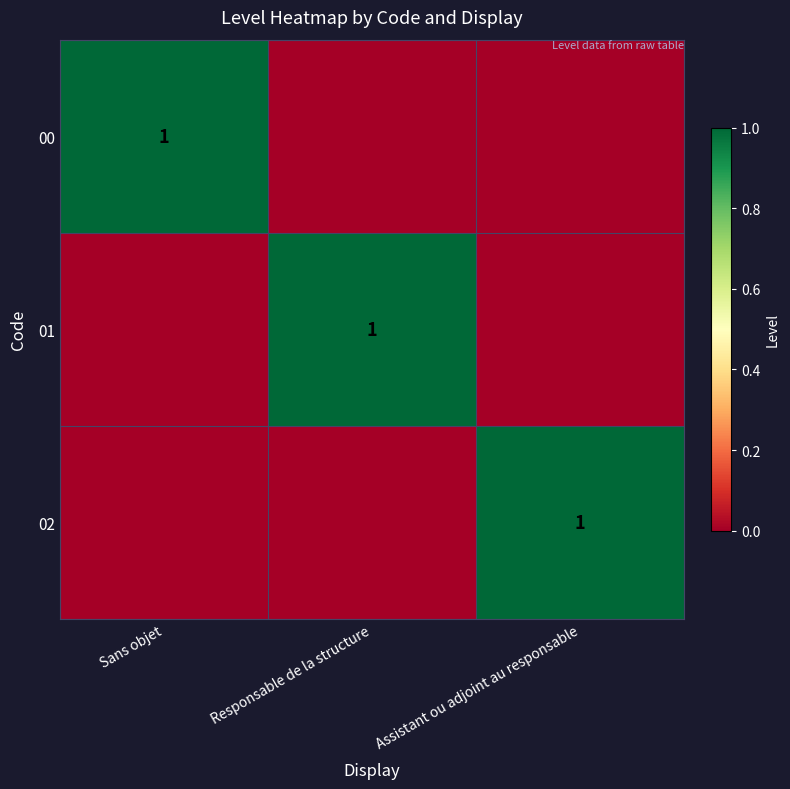

Is it true that 00 equals 0 at Sans objet?

False